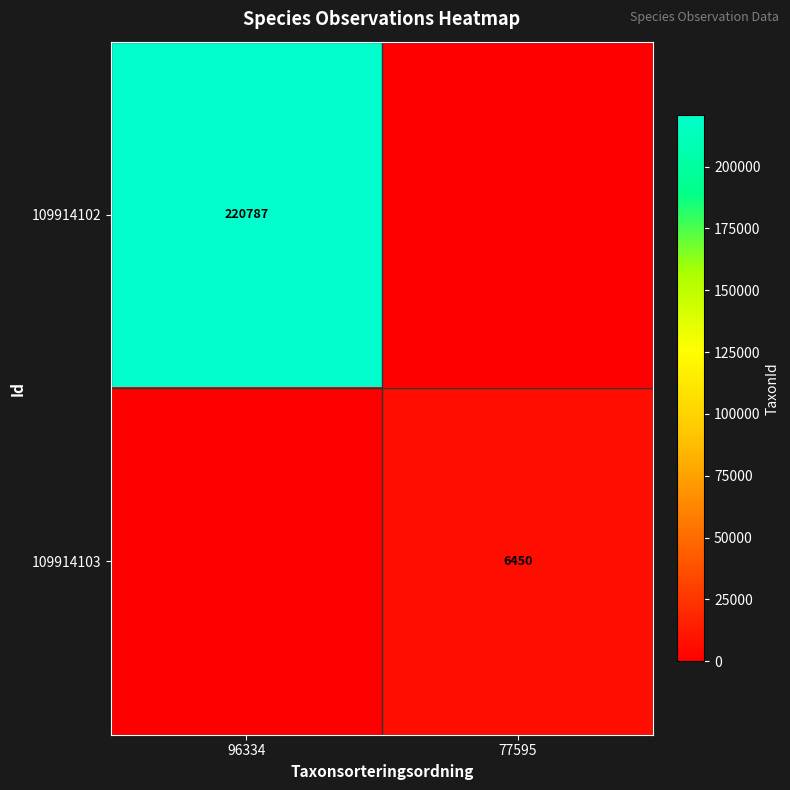

Is it true that 109914103 equals 3703 at 77595?

False